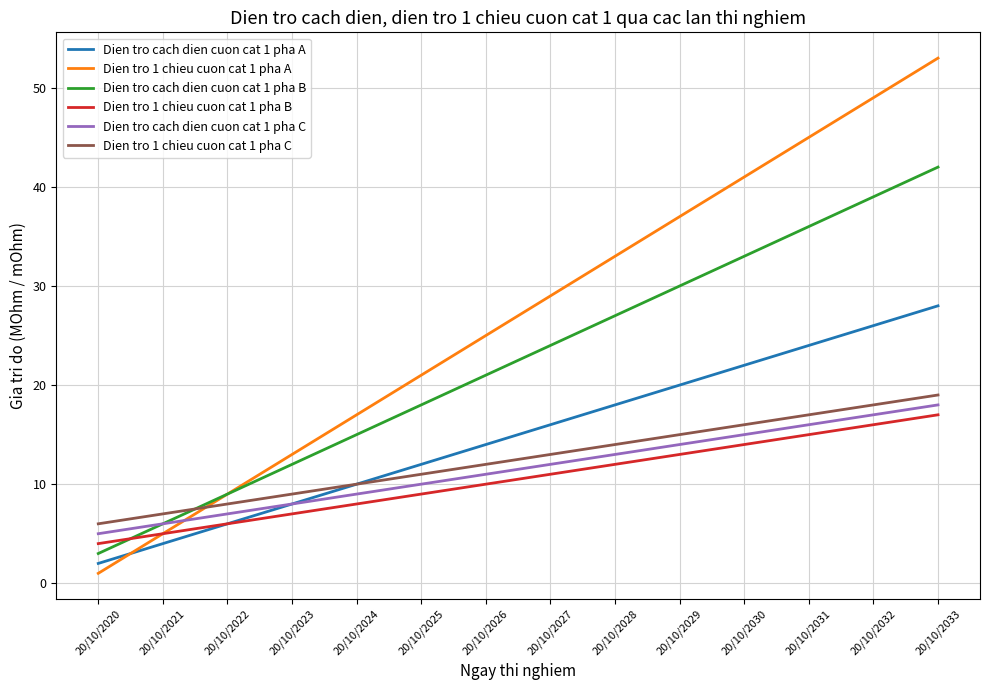

List the series in order of their peak value, lowest first.

Dien tro 1 chieu cuon cat 1 pha B, Dien tro cach dien cuon cat 1 pha C, Dien tro 1 chieu cuon cat 1 pha C, Dien tro cach dien cuon cat 1 pha A, Dien tro cach dien cuon cat 1 pha B, Dien tro 1 chieu cuon cat 1 pha A